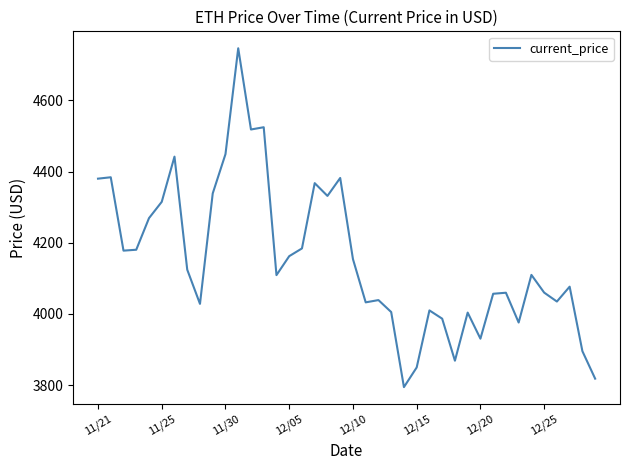

Is this an area chart (filled region under the line)?

No